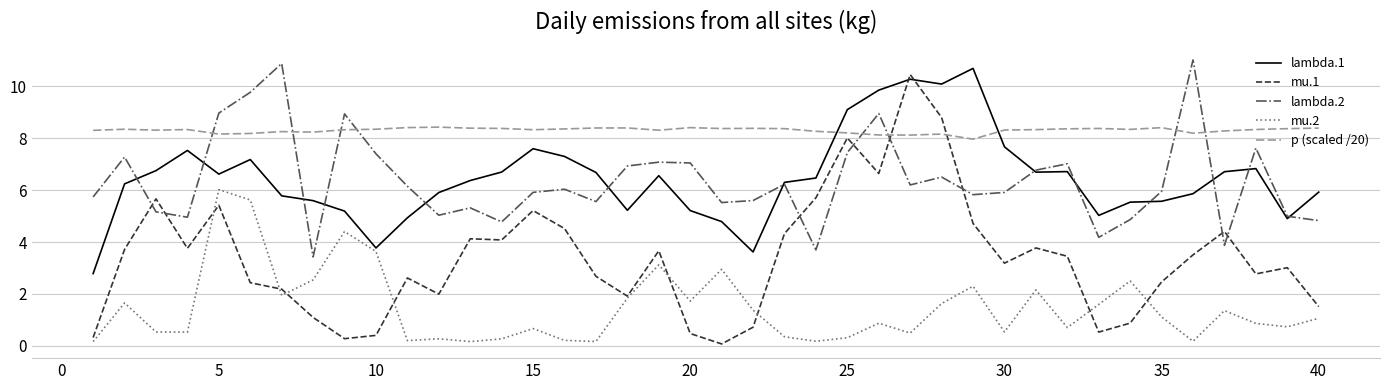

Which series has the largest total across all categories?

p (scaled /20)